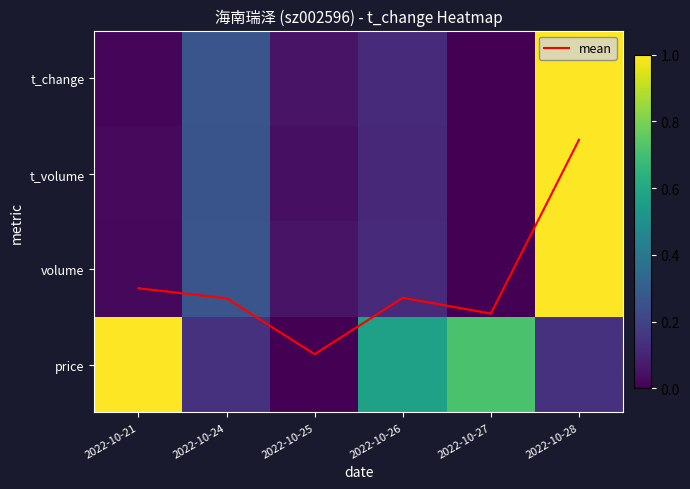

What is the difference between the maximum and minimum values in the volume series?

1.0